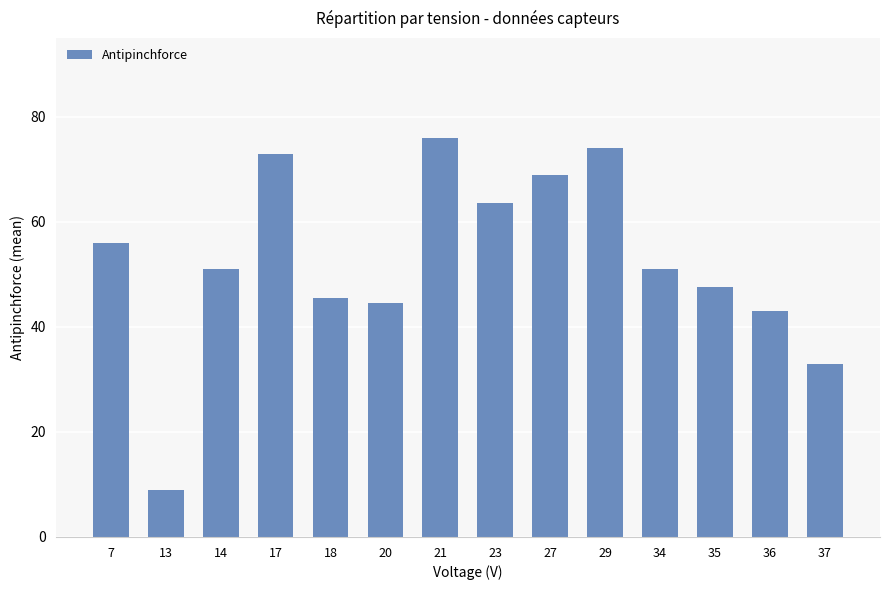

The value at 17 is 73.0. True or false?

True